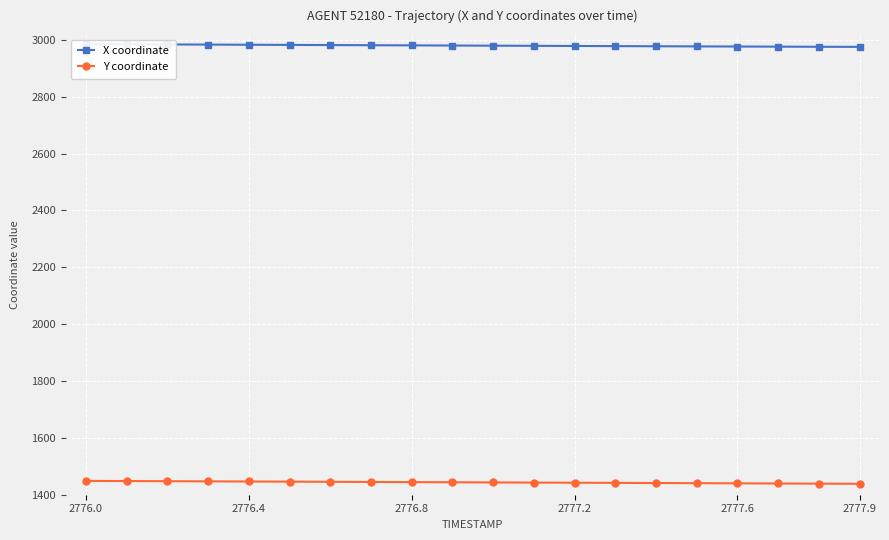

Rank the series by their maximum value, from highest to lowest.

X coordinate, Y coordinate